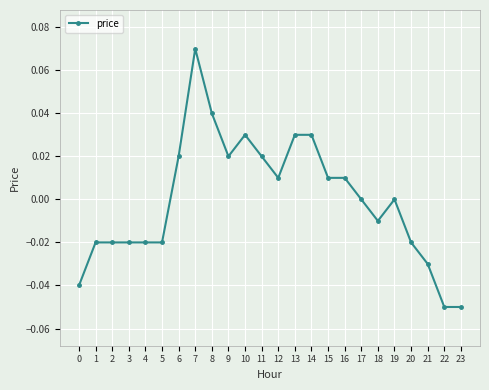

The value at 6 is 0.0. True or false?

True